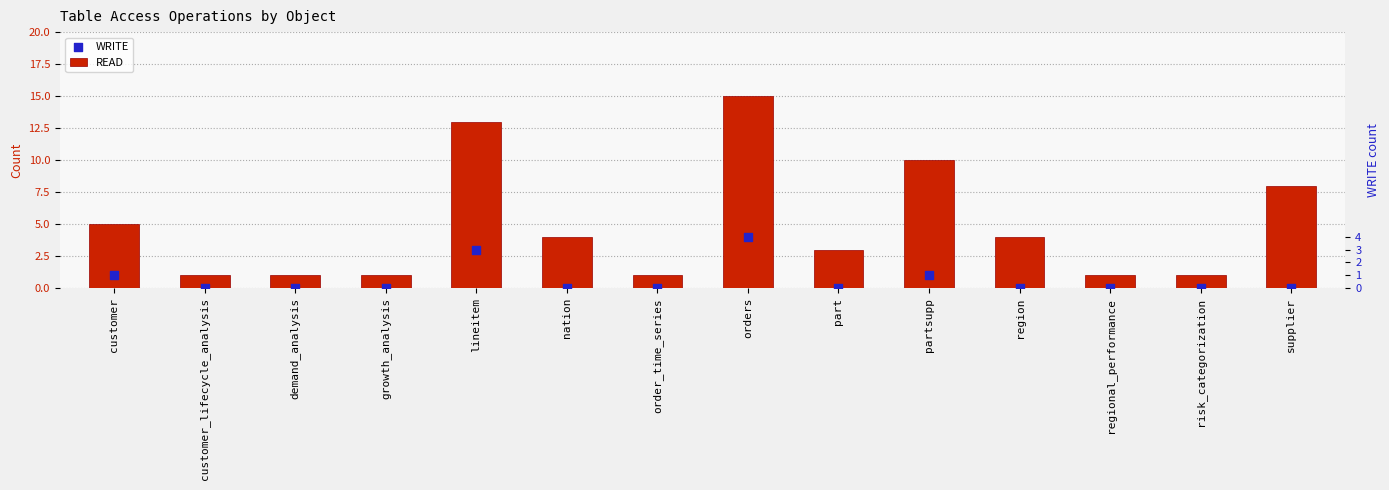

What are all the series names shown in the legend?

READ, WRITE